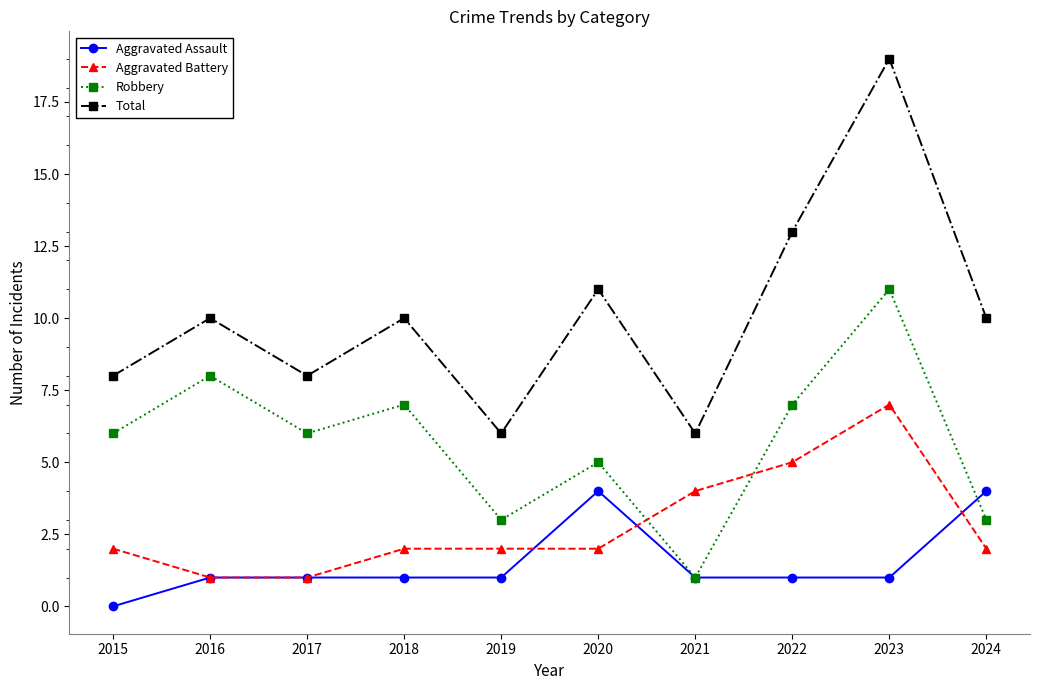

True or false: Aggravated Assault and Total cross at least once.

False